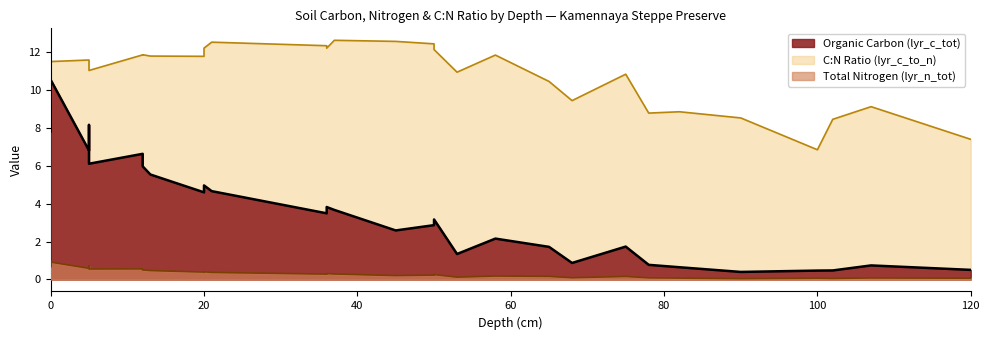

Is the value of lyr_n_tot at 82 greater than the value of lyr_c_tot at 78?

No